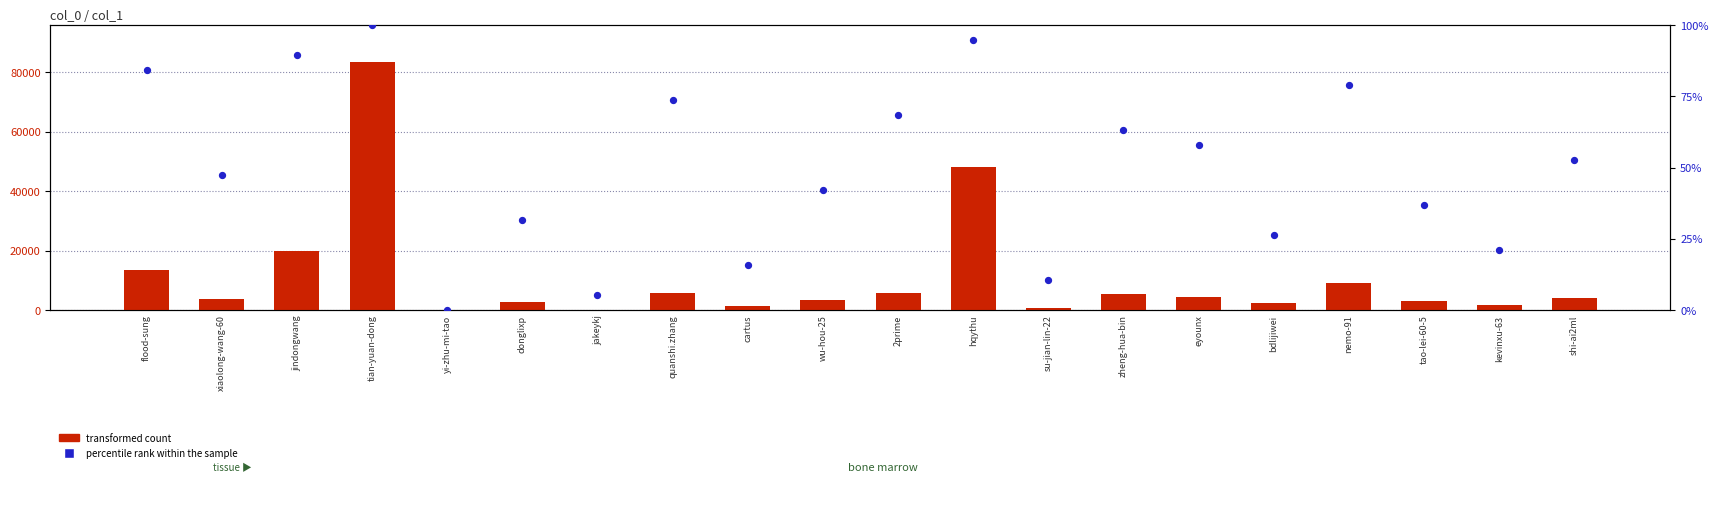

Which series reaches the maximum Y coordinate?

transformed count